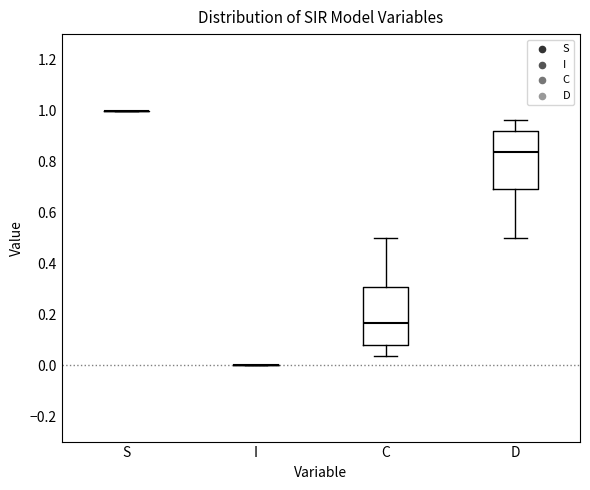

Reading left to right, read every box against the y-axis: the position of its median line, the range the box covers, and the ends of its whiskers. The values are not printed on the chart, so give them approximately, as read against the axis.

S: box collapsed to a line at 1.00, whiskers 1.00 to 1.00
I: box collapsed to a line at 0.00, whiskers 0.00 to 0.00
C: median 0.16, box 0.08 to 0.30, whiskers 0.04 to 0.50
D: median 0.84, box 0.70 to 0.92, whiskers 0.50 to 0.96